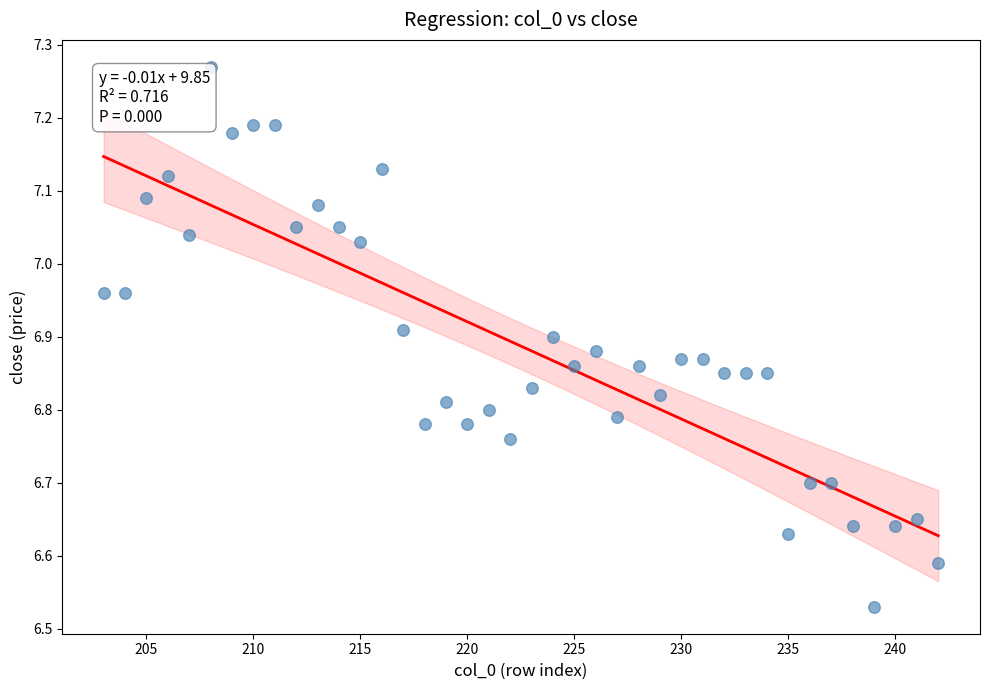

What is the range of Y values (max minus min)?

0.7